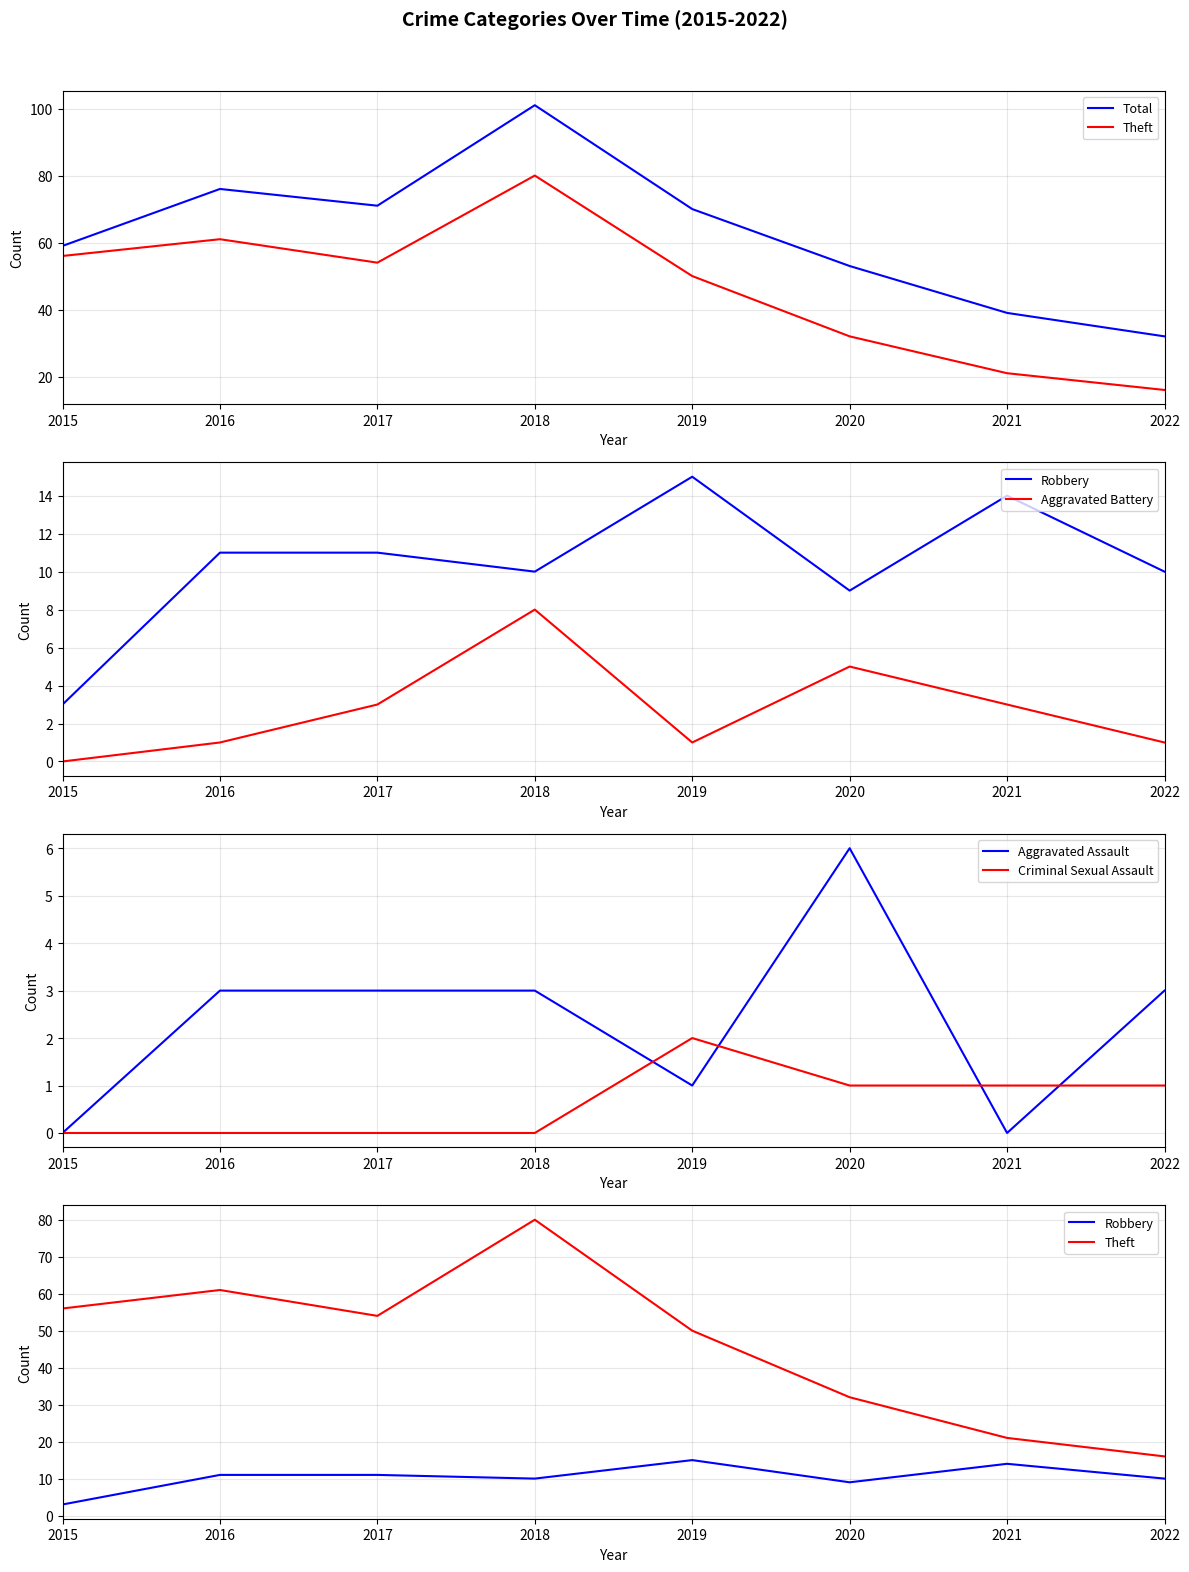

At which category does the chart reach its peak across all series?

2018